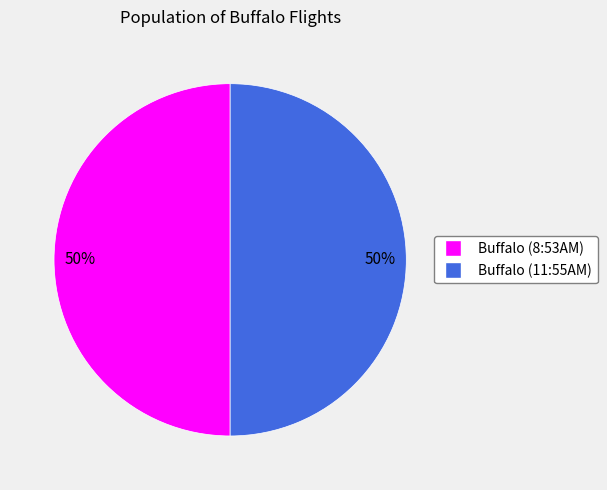

To the nearest percent, what is the average slice percentage?

50%